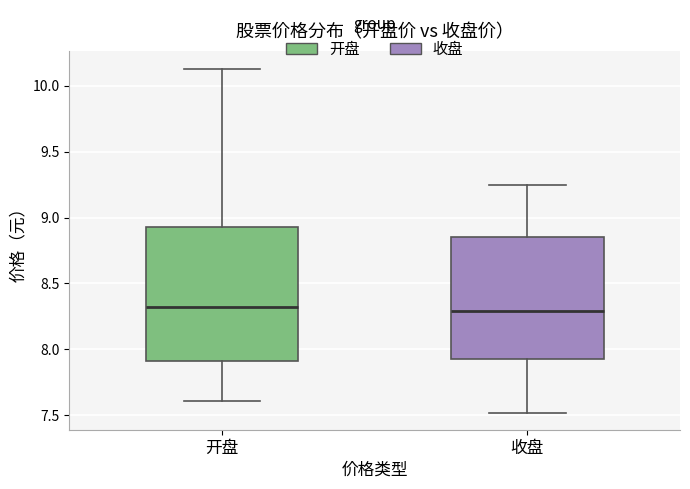

Where does the upper whisker of the box for 开盘 end on the y-axis? The values are not printed on the chart, so give them approximately, as read against the axis.

10.15